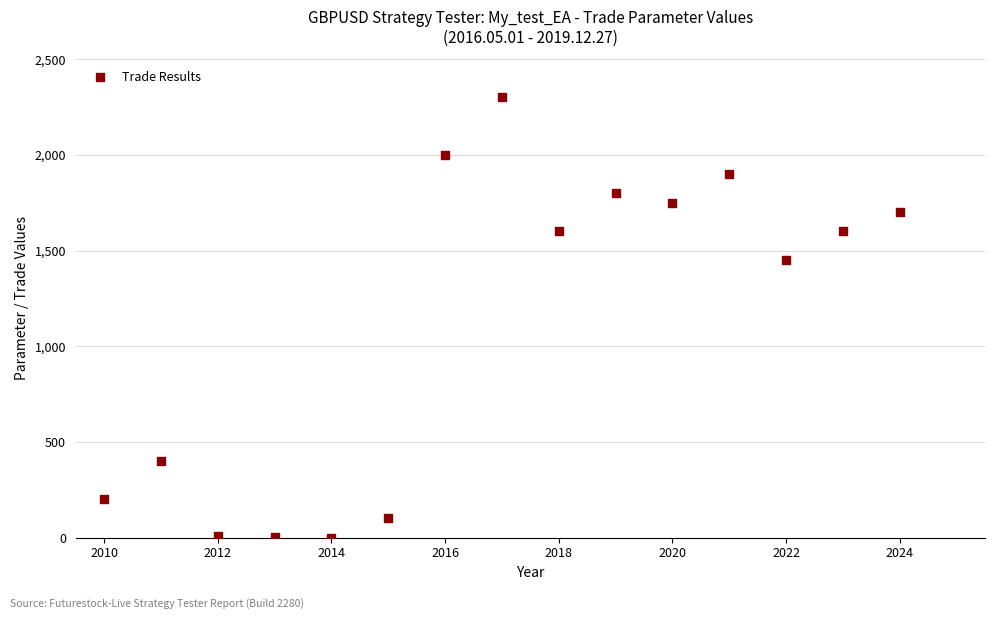

What is the range of Y values (max minus min)?

2300